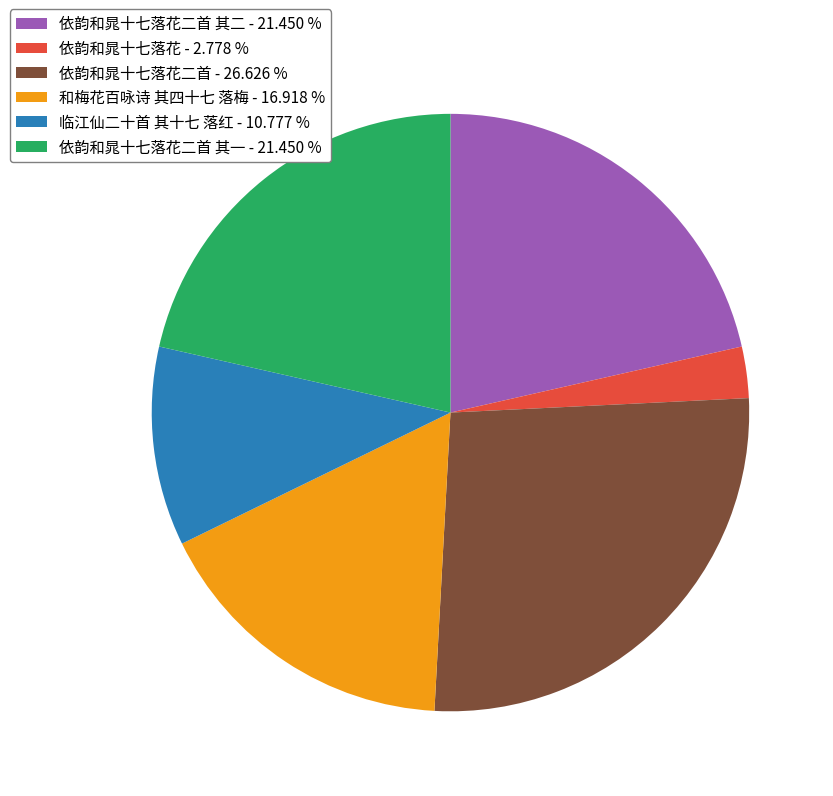

Combined, do 依韵和晁十七落花 - 2.778 % and 依韵和晁十七落花二首 其二 - 21.450 % account for over 50%?

No